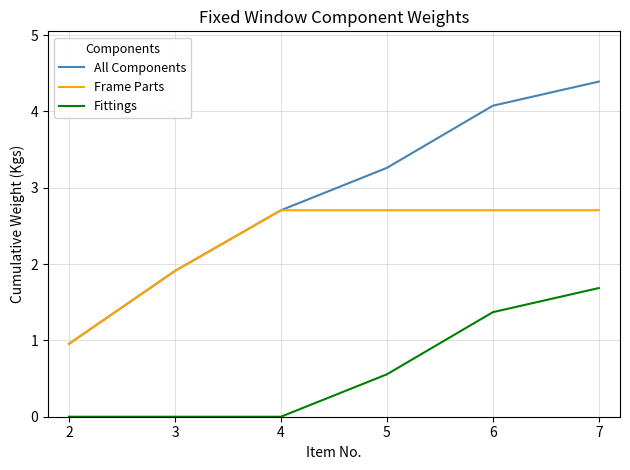

Which category has the highest value in the Fittings series?

7